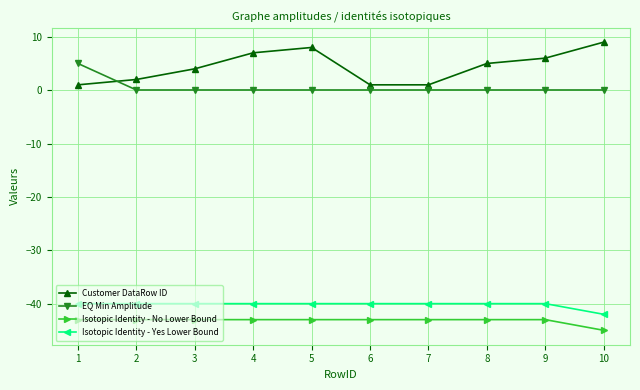

True or false: Isotopic Identity - No Lower Bound and Isotopic Identity - Yes Lower Bound cross at least once.

False